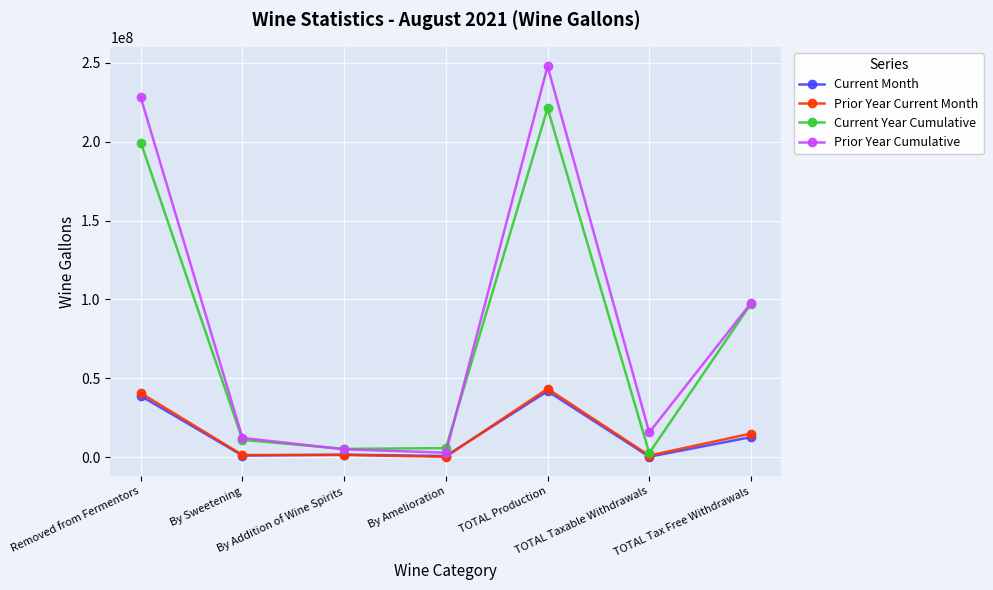

Between Removed from Fermentors and By Addition of Wine Spirits, which series saw the biggest shift?

Prior Year Cumulative